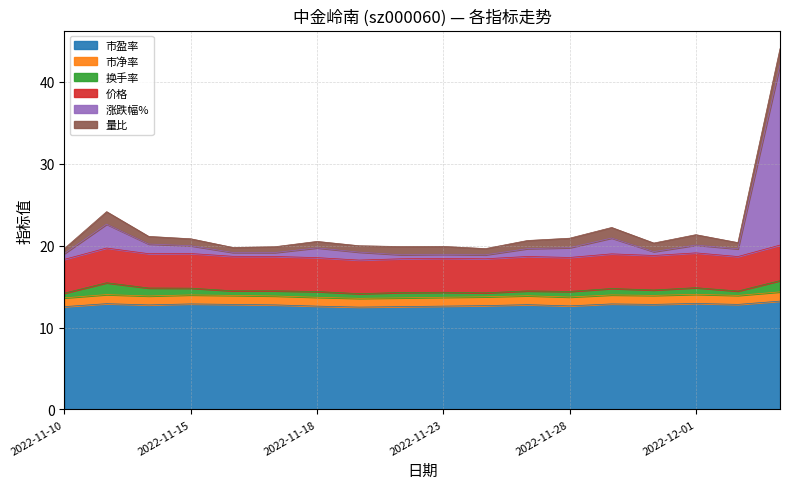

At which category does the chart reach its minimum across all series?

2022-11-21